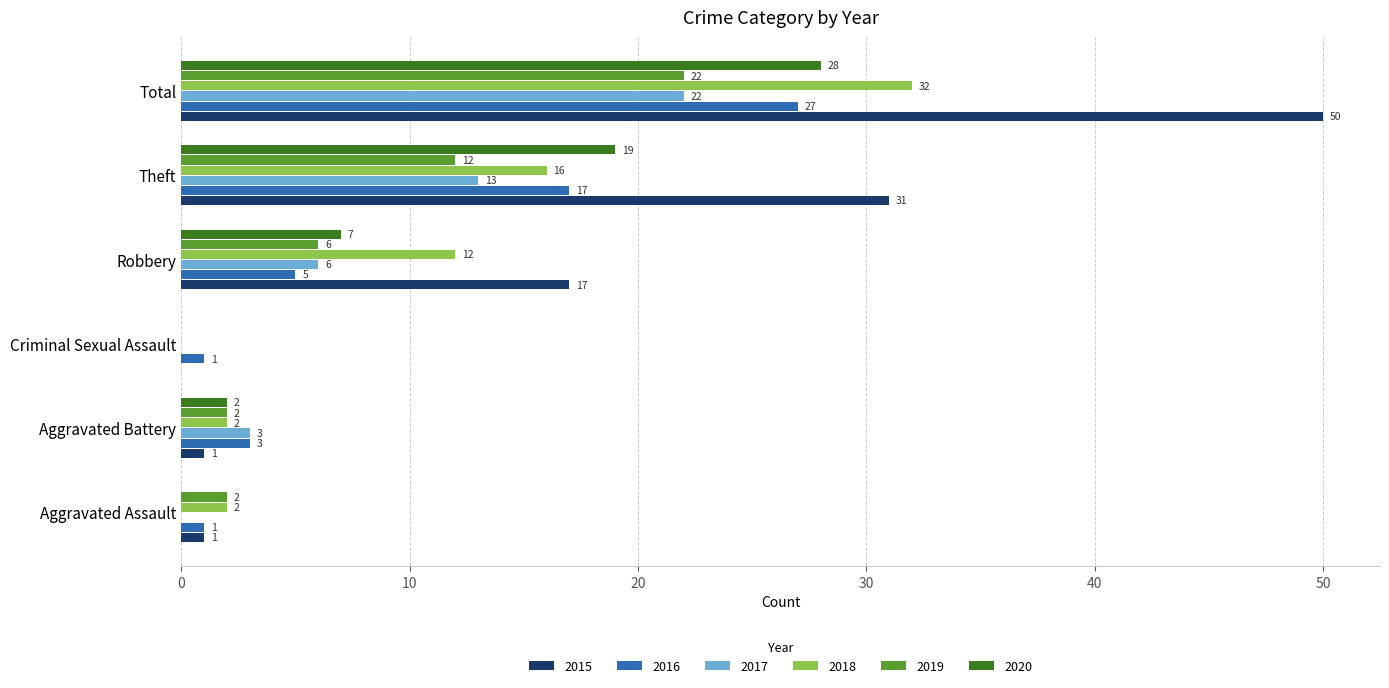

The value of 2017 at Theft is 18. True or false?

False